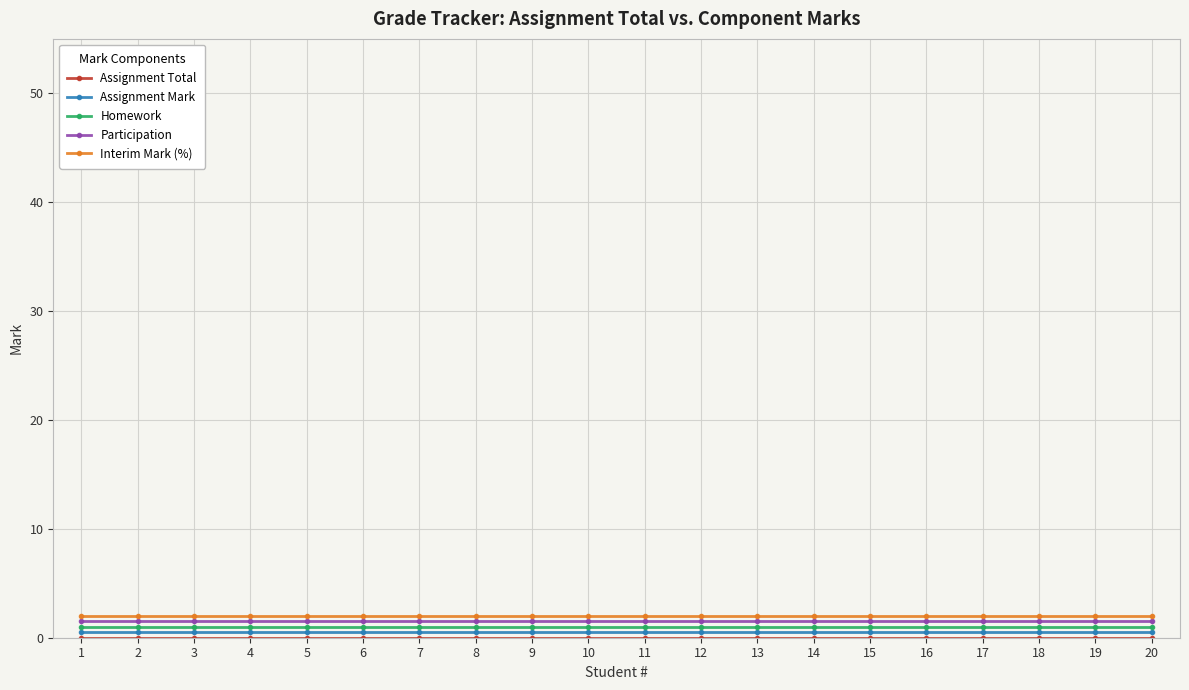

The Participation series shows 1.5 at 10. True or false?

True